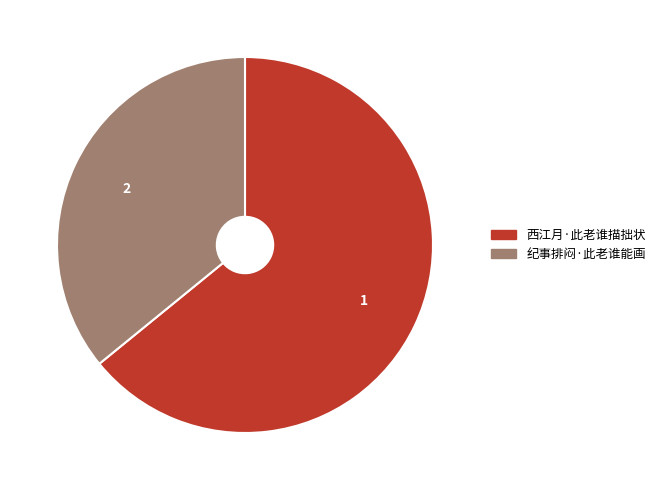

What is the ratio of the value at 纪事排闷·此老谁能画 to the value at 西江月·此老谁描拙状?

0.6